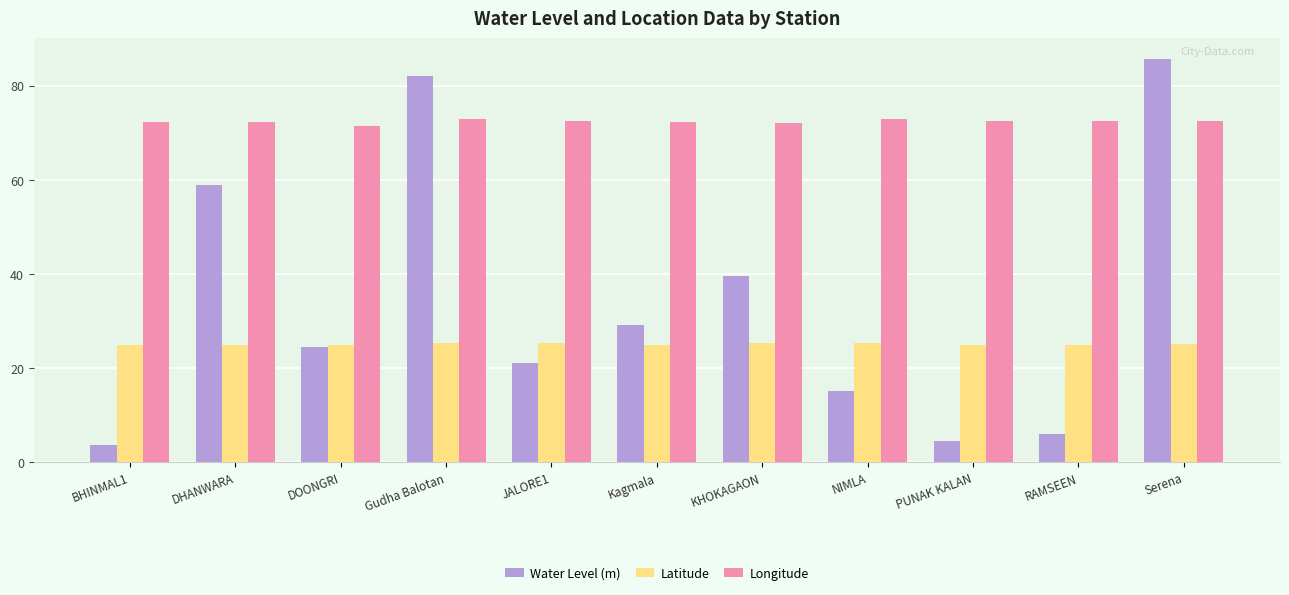

How many categories are shown in the chart?

11